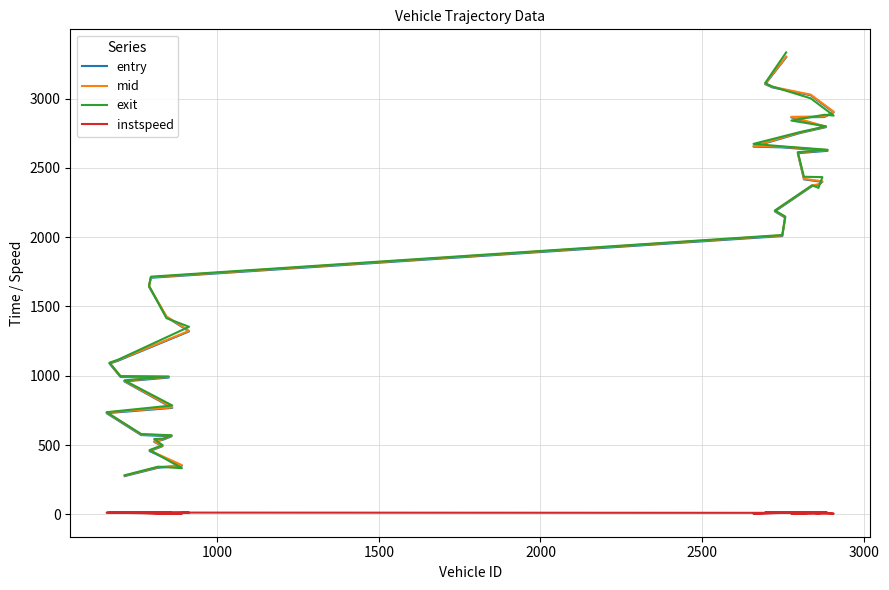

Reading left to right, list all the values displayed in this chart.

entry: 276.0	336.0	351.0	456.0	492.0	523.0	539.0	563.0	572.0	730.0	768.0	959.0	987.0	991.0	1088.0	1108.0	1320.0	1424.0	1643.0	1707.0	2008.0	2141.0	2186.0	2368.0	2378.0	2399.0	2417.0	2606.0	2623.0	2648.0	2653.0	2751.0	2794.0	2864.0	2867.0	2901.0	3024.0	3081.0	3104.0	3298.0
mid: 280.1	340.5	355.2	461.0	496.2	527.4	543.5	568.1	576.4	735.0	772.3	963.4	992.3	995.5	1092.1	1113.2	1324.4	1428.4	1647.4	1711.3	2013.2	2145.5	2190.3	2372.5	2382.3	2403.6	2421.2	2611.0	2628.3	2652.5	2657.4	2755.1	2798.1	2868.5	2871.4	2905.5	3028.4	3085.3	3108.2	3303.4
exit: 282.0	343.9	333.1	463.9	499.5	543.7	546.4	570.6	579.5	737.2	785.8	966.6	994.8	997.6	1094.0	1115.6	1353.2	1415.7	1649.4	1715.0	2015.7	2149.3	2192.3	2374.5	2355.8	2433.4	2436.0	2613.4	2630.7	2655.8	2673.4	2758.0	2799.9	2841.7	2883.4	2877.5	3001.8	3087.3	3111.8	3333.4
instspeed: 14.1	12.7	5.0	9.8	13.4	12.0	10.5	10.5	12.7	12.4	5.0	12.8	10.7	12.7	14.2	10.7	12.7	5.0	12.7	12.8	11.0	12.3	13.7	13.1	5.0	12.7	9.2	11.2	11.1	12.1	5.0	13.5	14.7	5.0	12.7	5.0	5.0	13.4	13.7	10.1